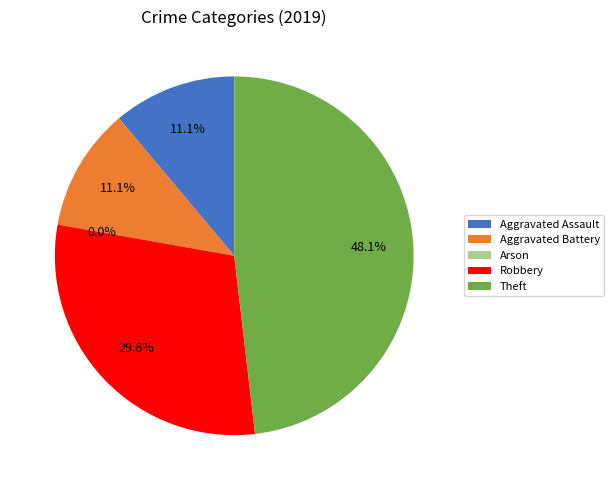

What is the change in value from Aggravated Assault to Arson?

-3